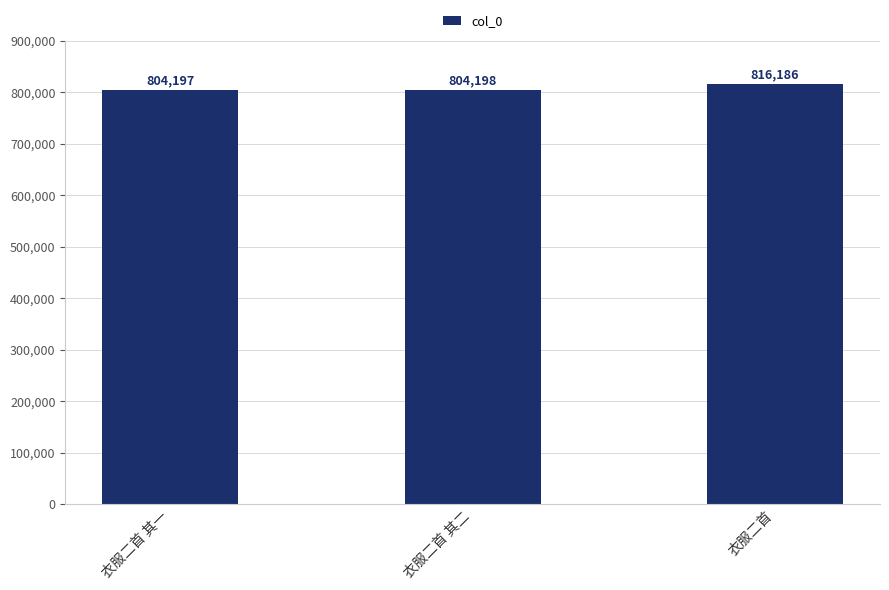

Reading right to left, list all the values displayed in this chart.

衣服二首=816186	衣服二首 其二=804198	衣服二首 其一=804197